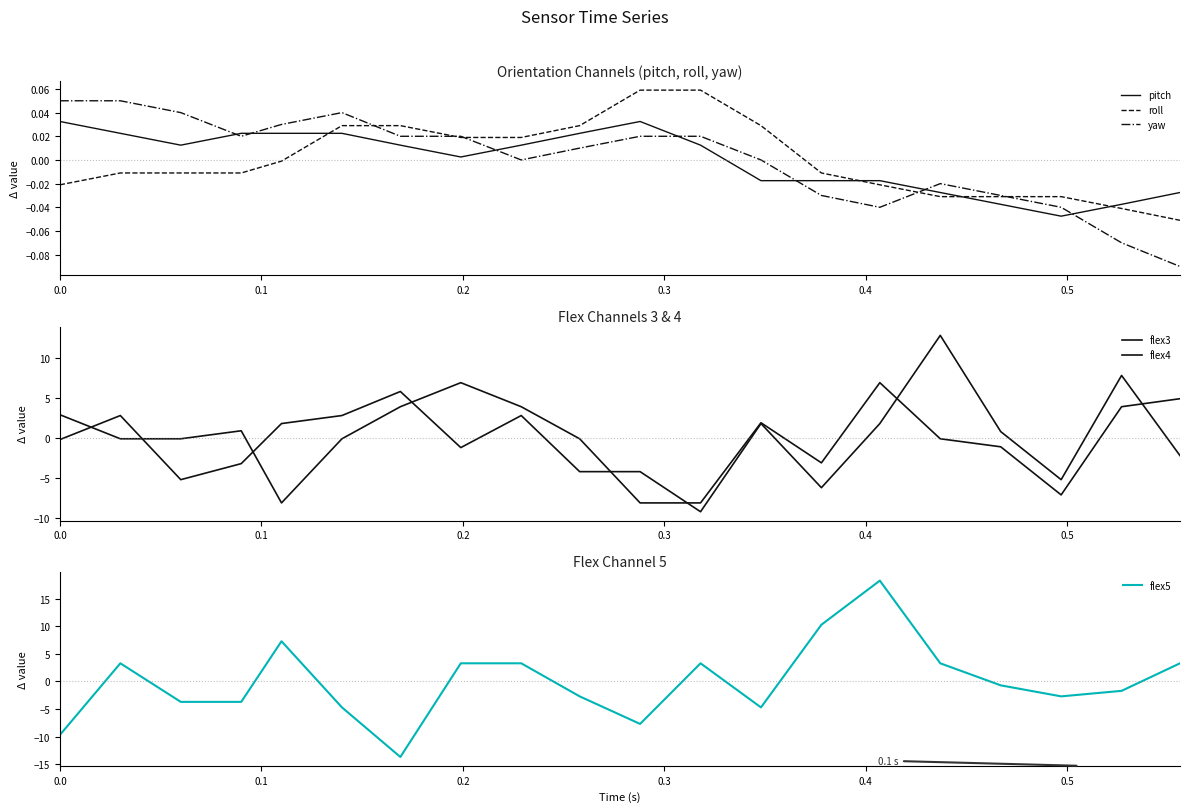

After their last crossing, which series has the higher values: roll or pitch?

pitch